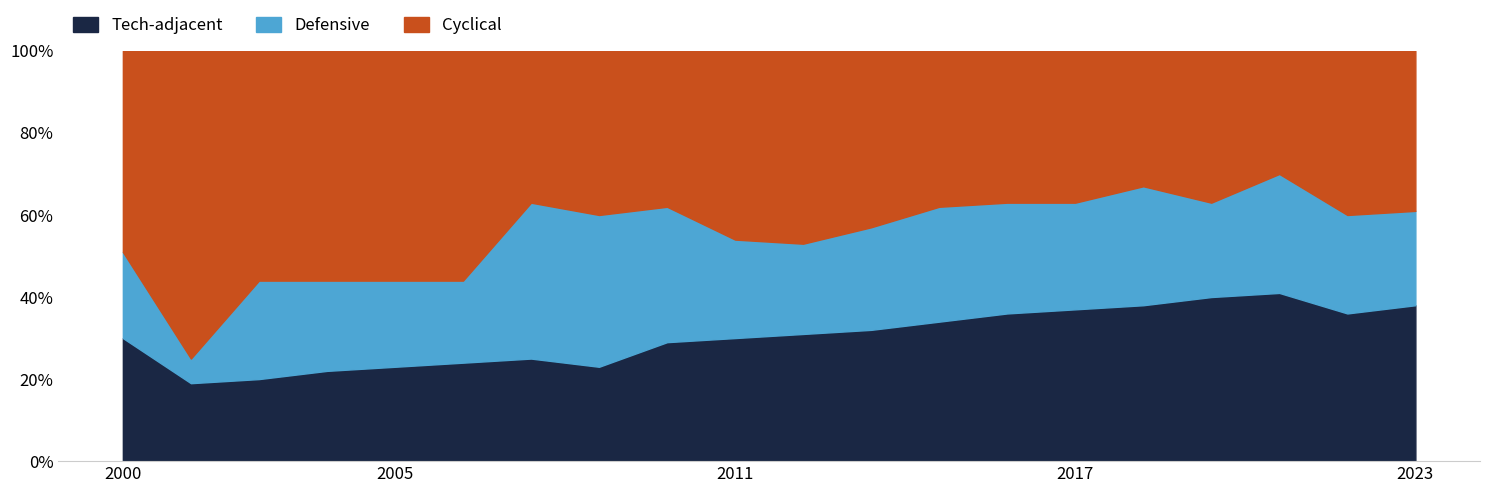

How many values in the Tech-adjacent series exceed 31?

9